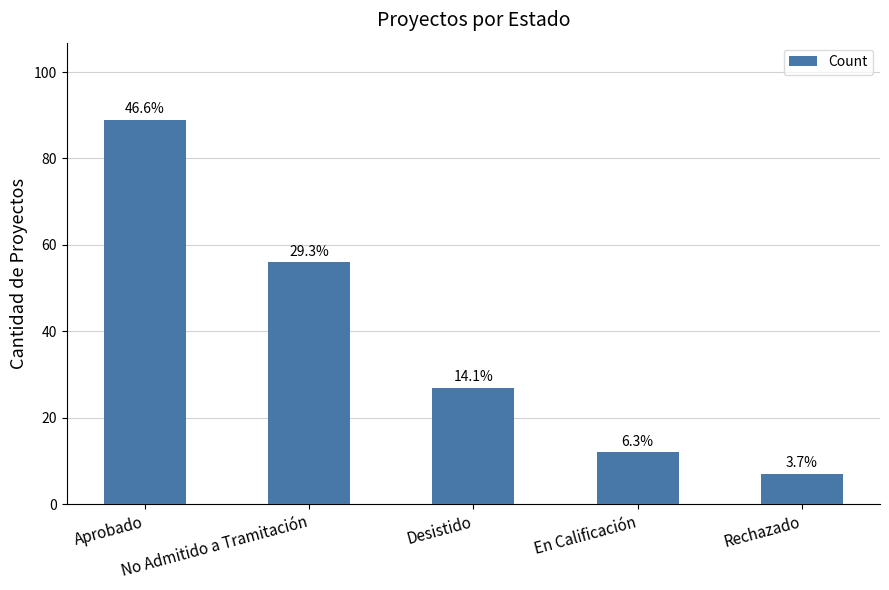

What is the ratio of the value at No Admitido a Tramitación to the value at Rechazado?

8.0